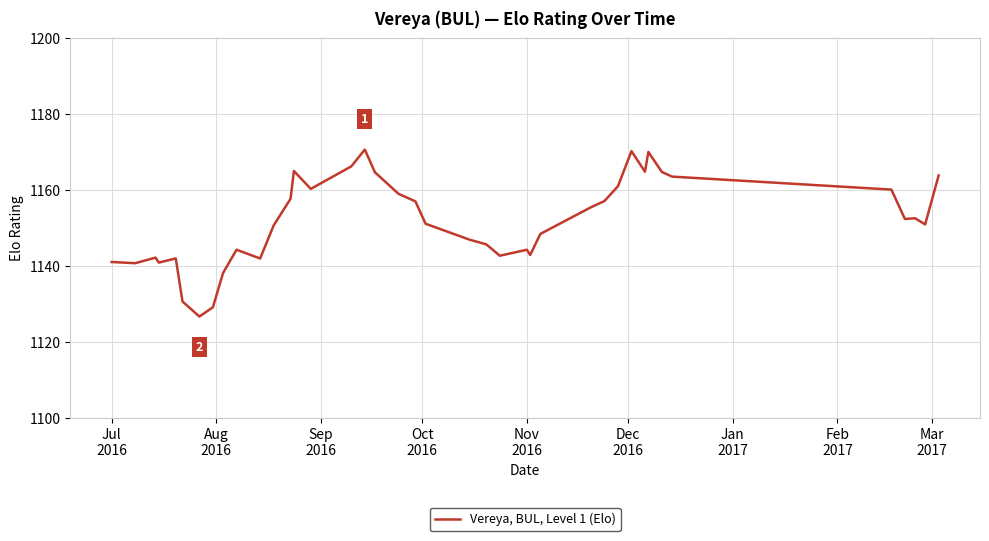

What is the minimum value shown in the chart?

1126.7